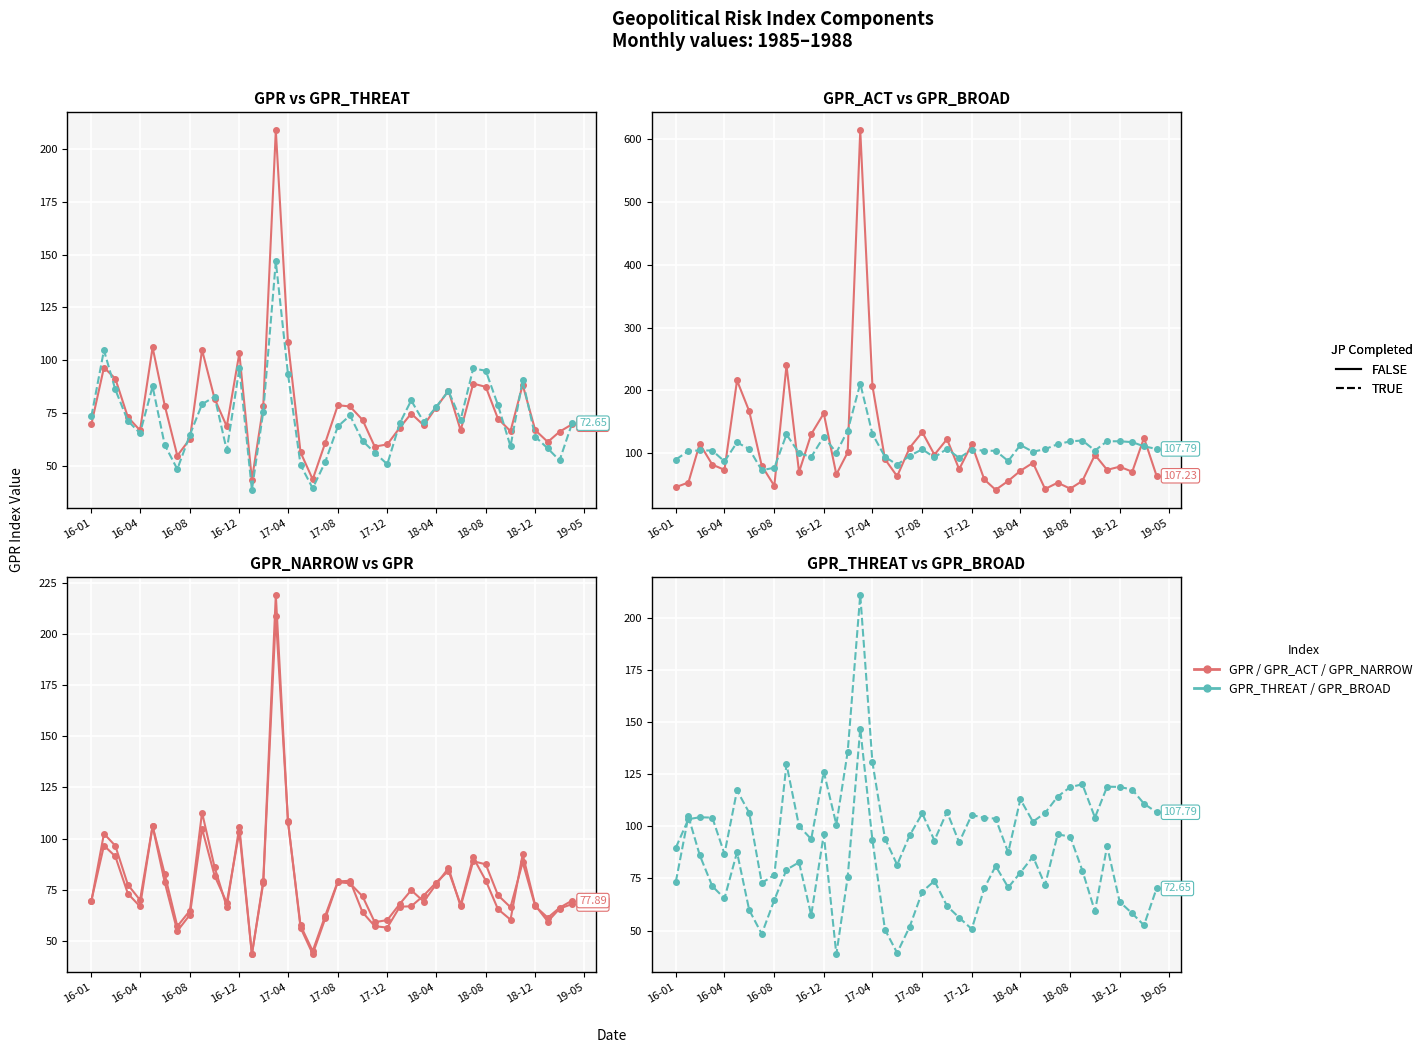

Is this an area chart (filled region under the line)?

No